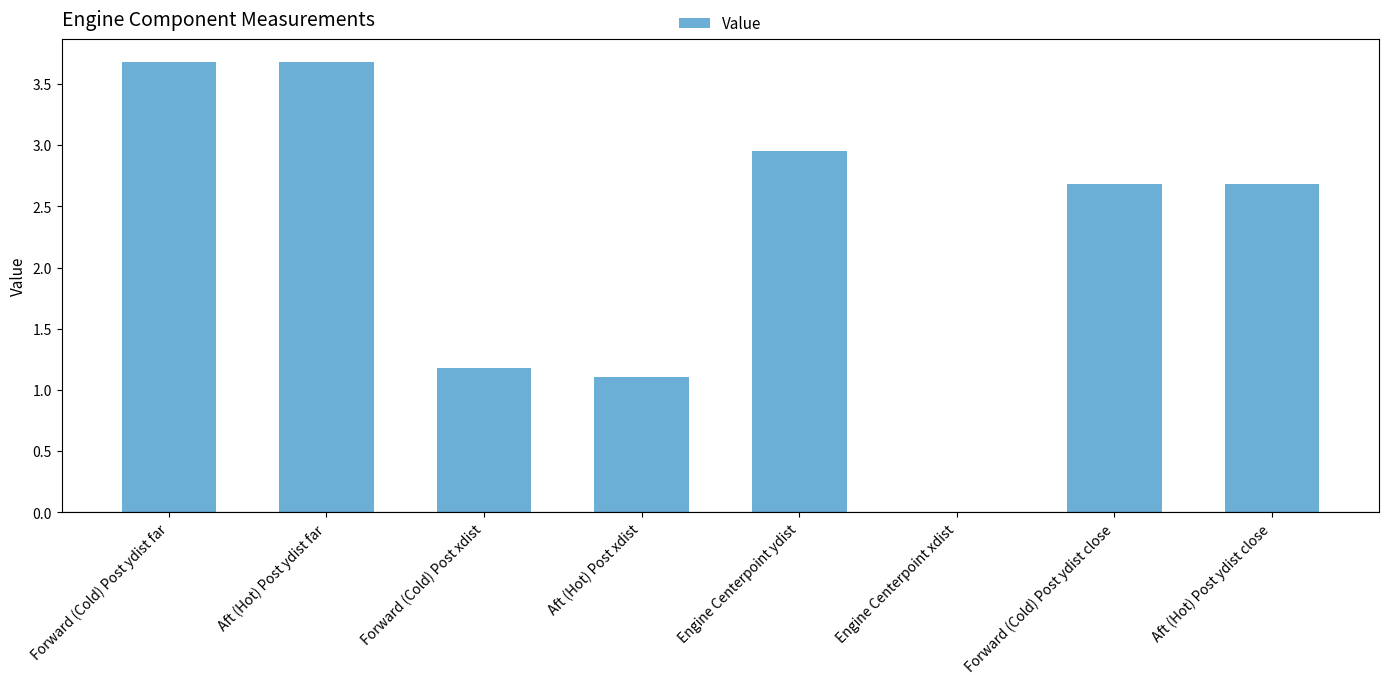

What is the approximate value at Forward (Cold) Post ydist far?

3.7